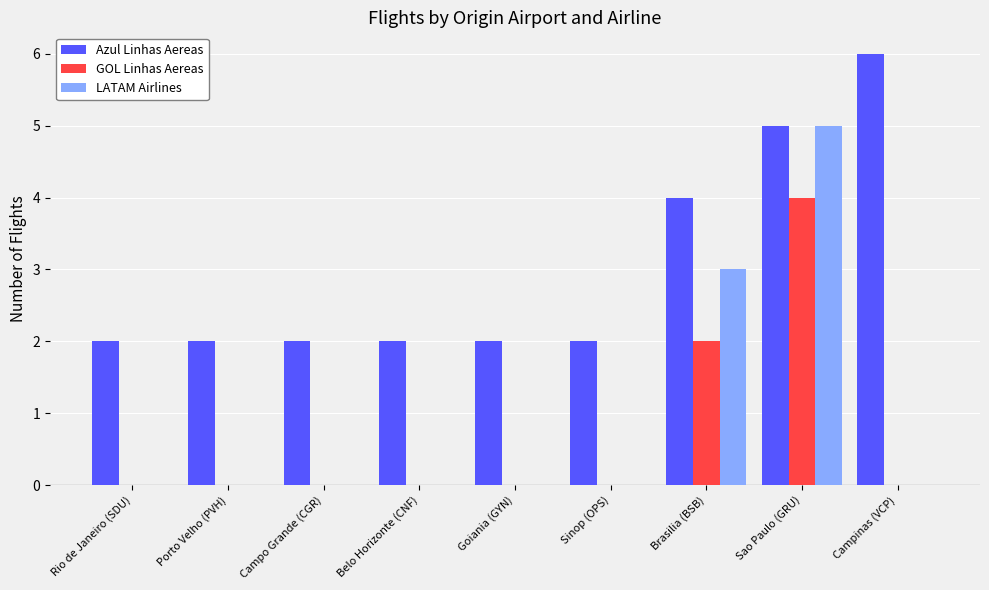

How many groups of bars are there?

9